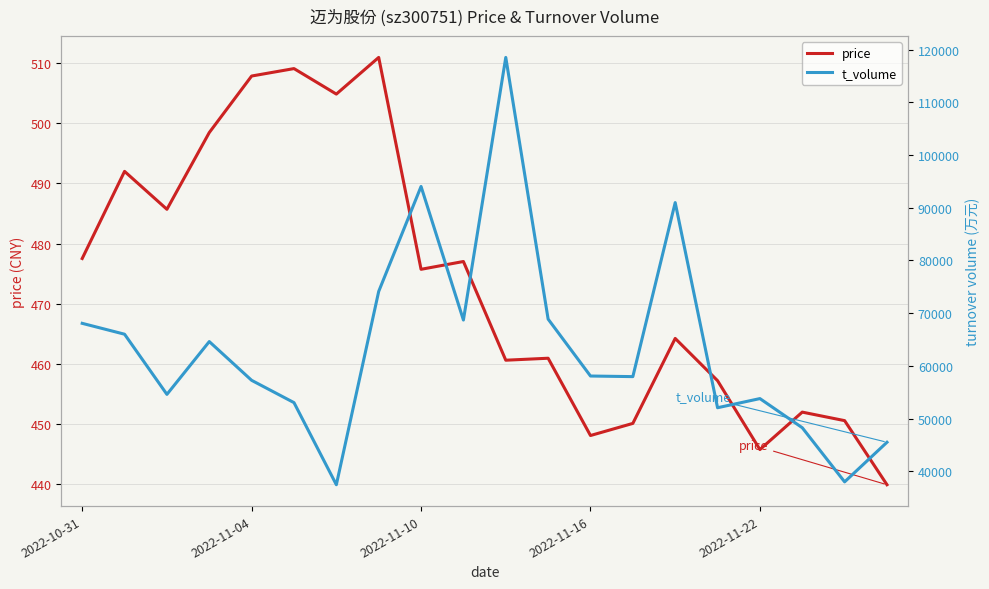

What is the highest value of the price series?

511.0